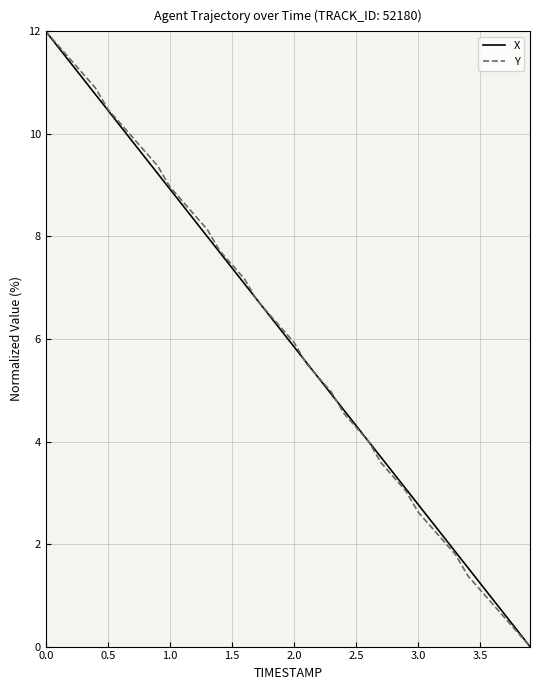

What is the difference between the maximum and second lowest values in the Y series?

11.7